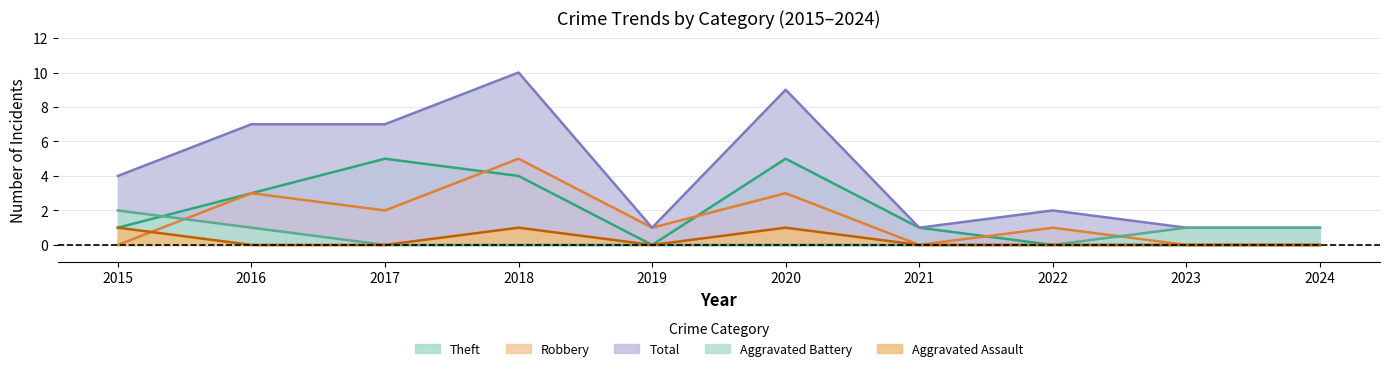

At which label does Aggravated Battery reach its minimum?

2017